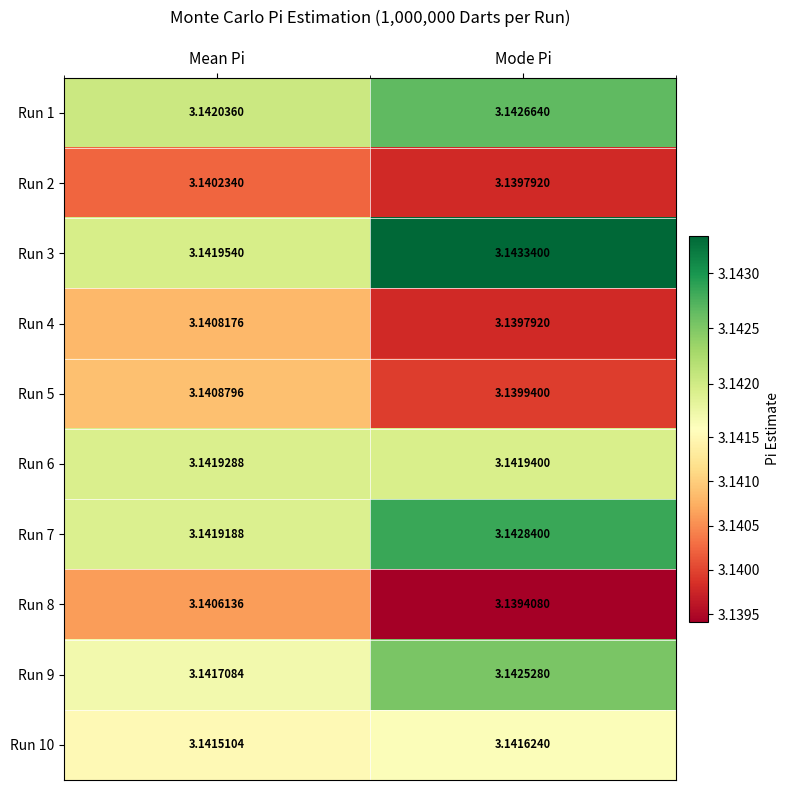

Where is Run 3 nearest to the value 3?

Mean Pi